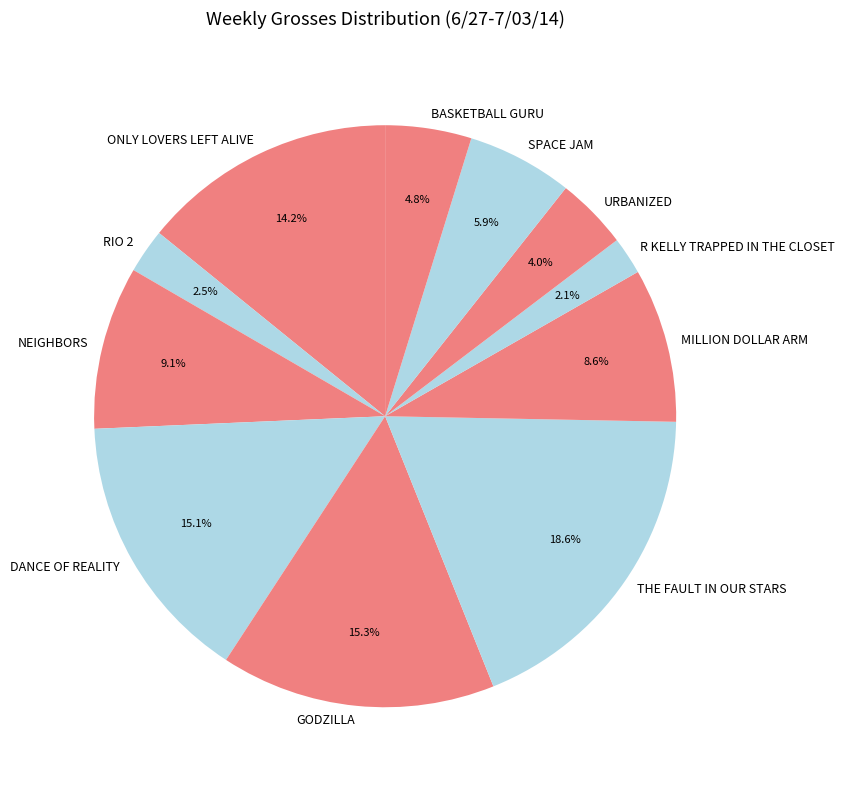

Between BASKETBALL GURU and THE FAULT IN OUR STARS, which is larger?

THE FAULT IN OUR STARS